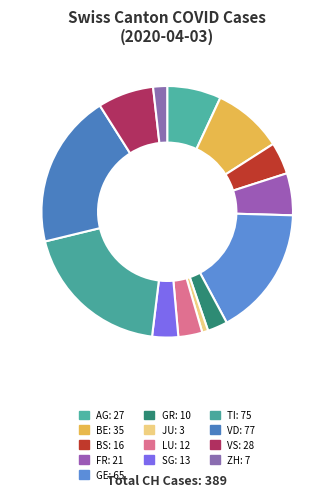

The VS slice represents 7% of the pie. True or false?

True